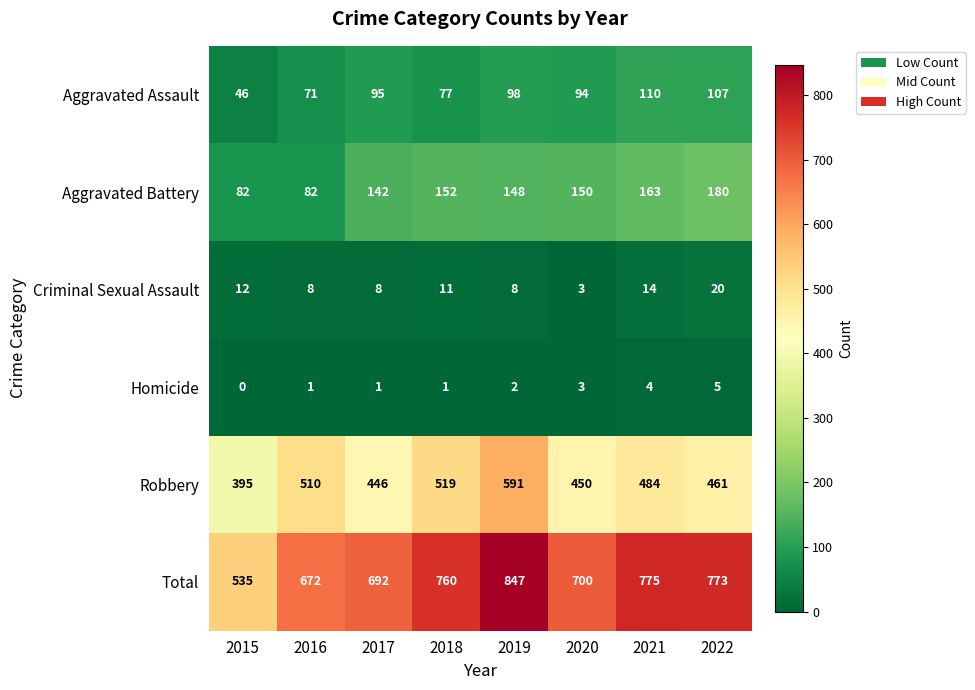

Rank the series at 2016 from lowest to highest value.

Homicide, Criminal Sexual Assault, Aggravated Assault, Aggravated Battery, Robbery, Total